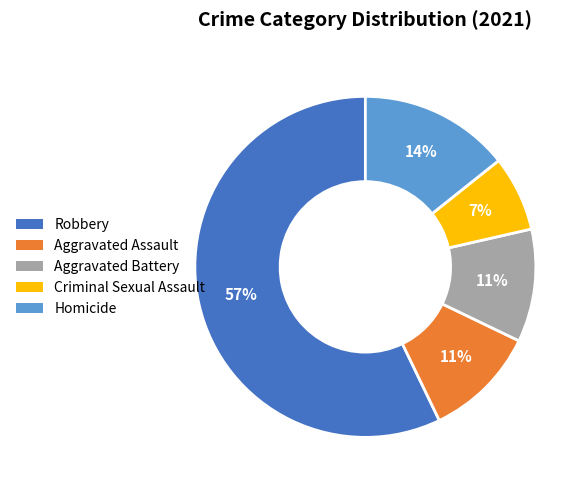

What percentage is the Aggravated Assault slice, to the nearest percent?

11%